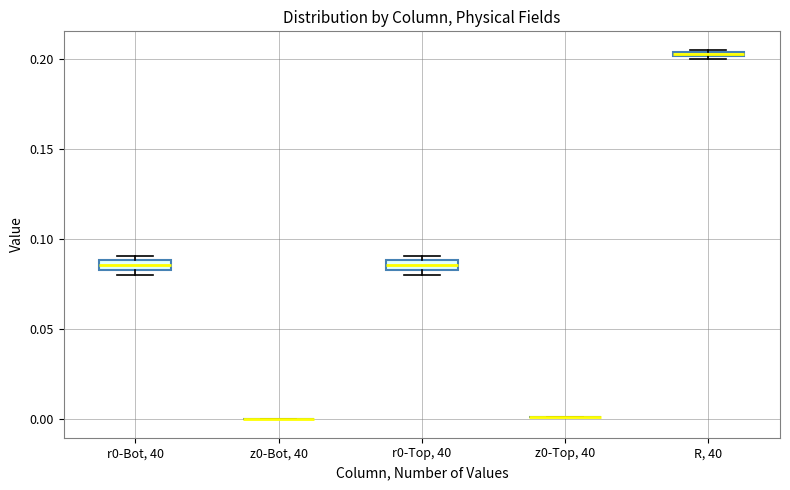

Where is the upper edge of the box for r0-Bot, 40 on the y-axis? The values are not printed on the chart, so give them approximately, as read against the axis.

0.090